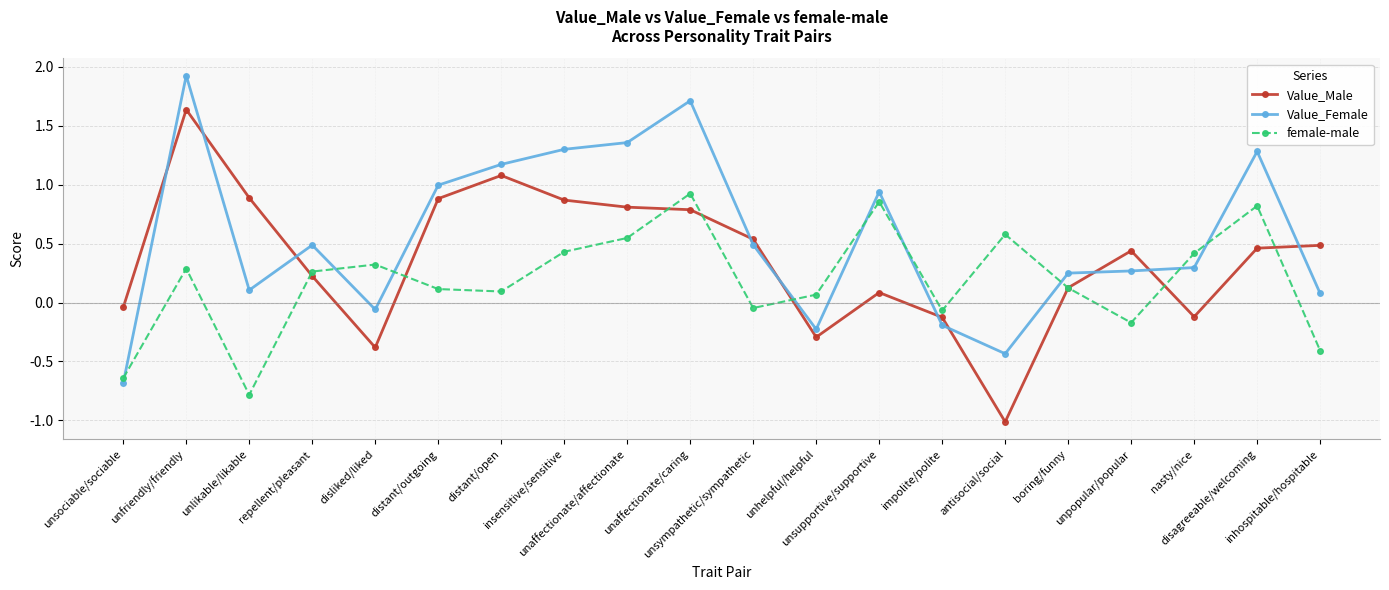

At which category is the sum across all series the highest?

unfriendly/friendly